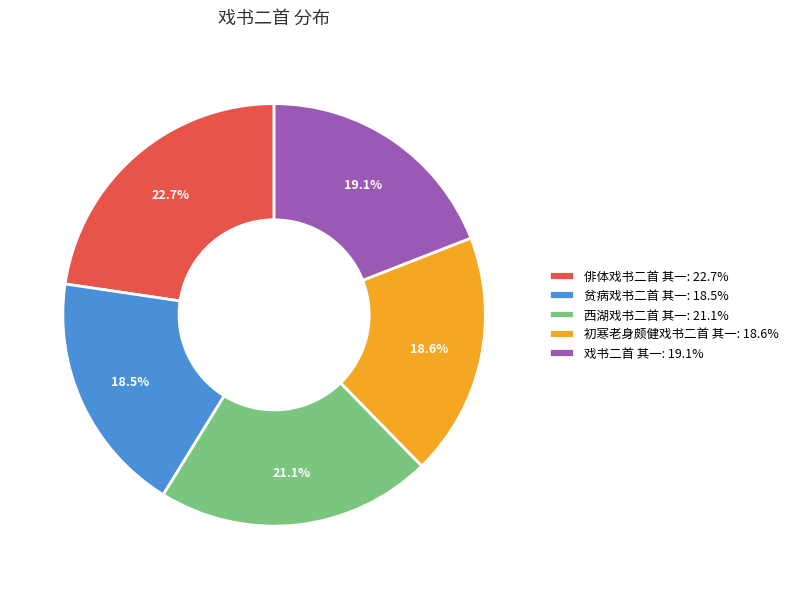

What percentage is the 初寒老身颇健戏书二首 其一 slice, to the nearest percent?

19%